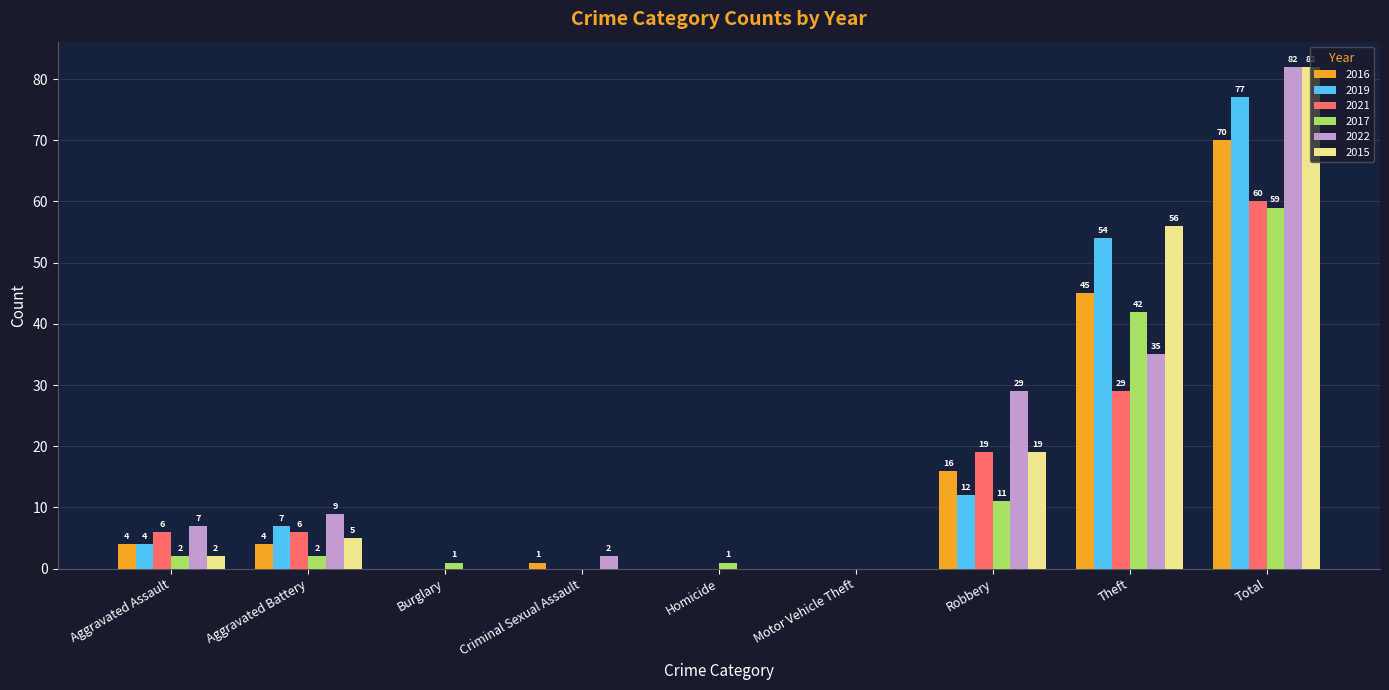

Reading left to right, extract all data points from this chart.

2016: 4	4	0	1	0	0	16	45	70
2019: 4	7	0	0	0	0	12	54	77
2021: 6	6	0	0	0	0	19	29	60
2017: 2	2	1	0	1	0	11	42	59
2022: 7	9	0	2	0	0	29	35	82
2015: 2	5	0	0	0	0	19	56	82